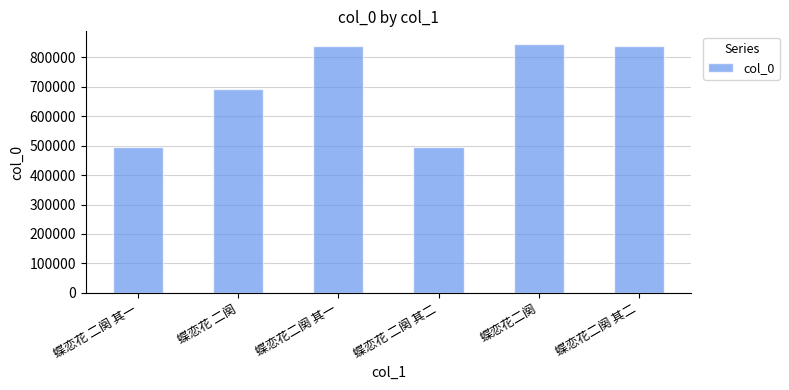

What is the label of the 5th bar from the left?

蝶恋花二阕